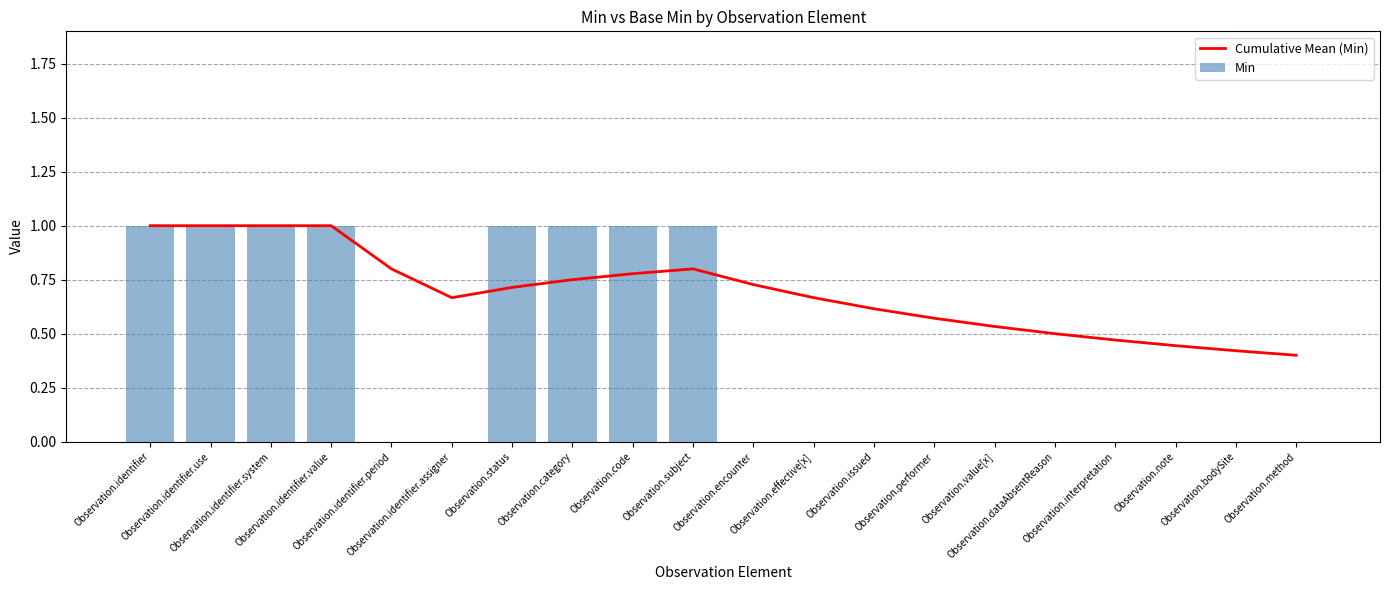

How many groups of bars are there?

20